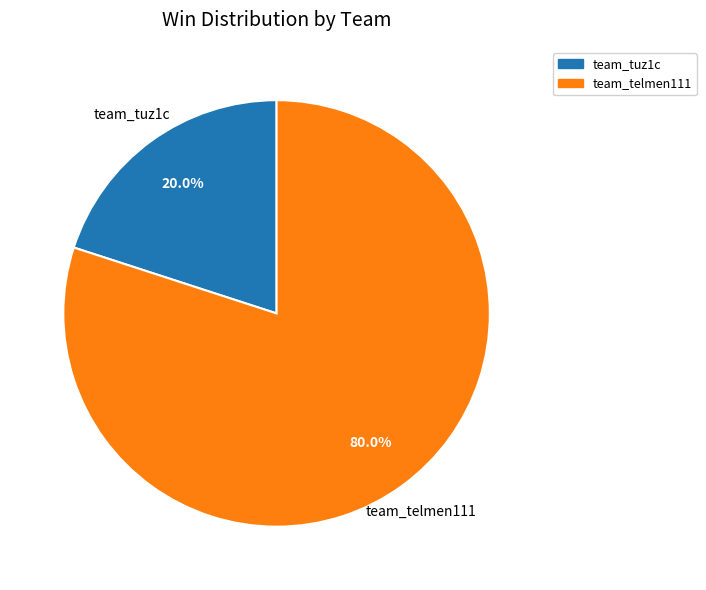

Count the number of slices in the pie.

2